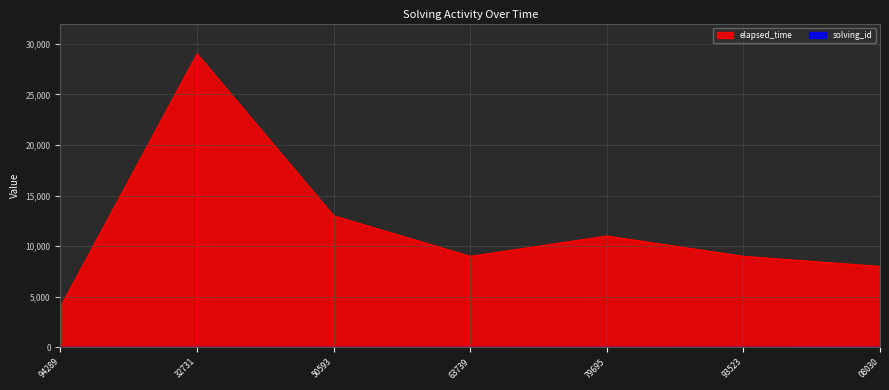

What is the sum of all solving_id values?

28